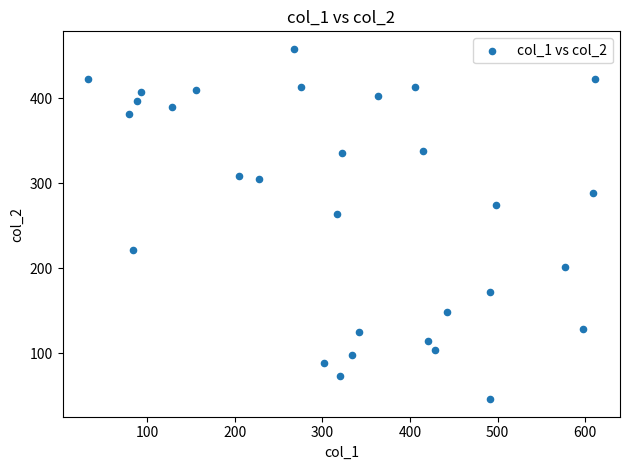

What is the range of X values (max minus min)?

579